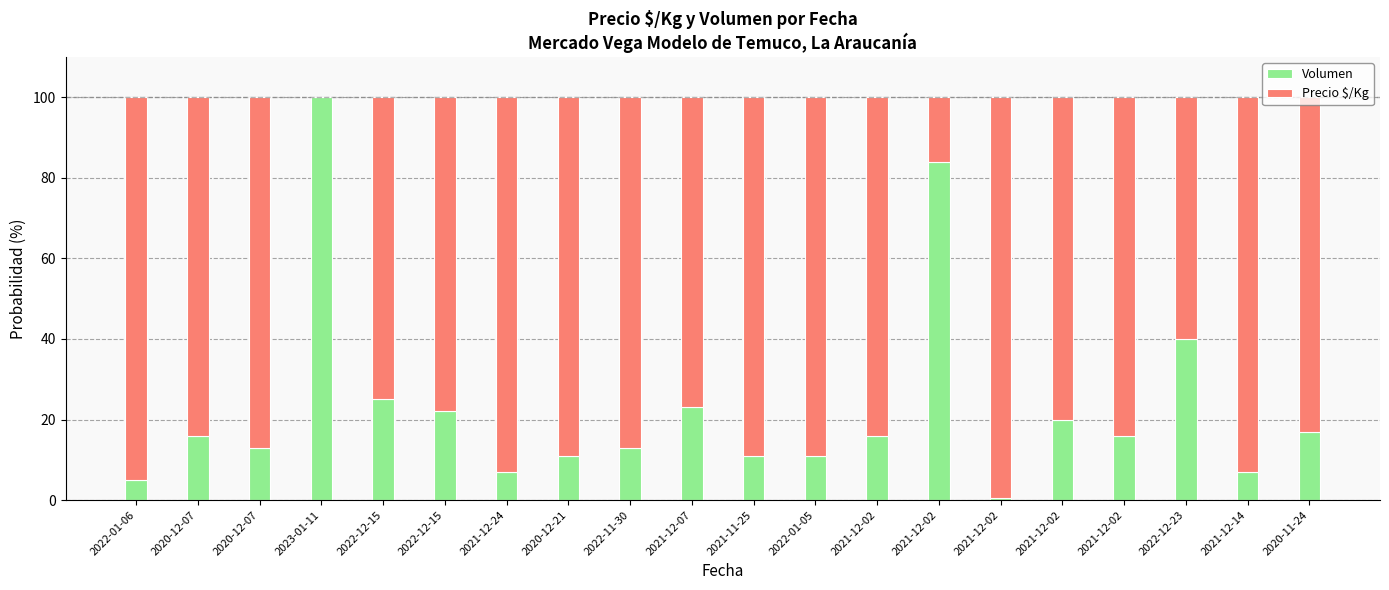

Is it true that Volumen equals 21.0 at 2022-11-30?

False